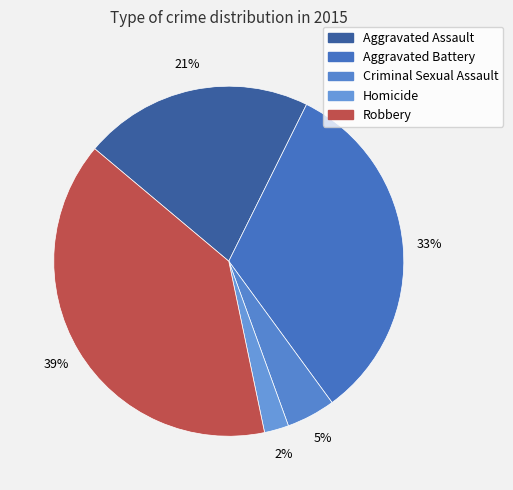

Rank the categories by value from highest to lowest.

Robbery, Aggravated Battery, Aggravated Assault, Criminal Sexual Assault, Homicide